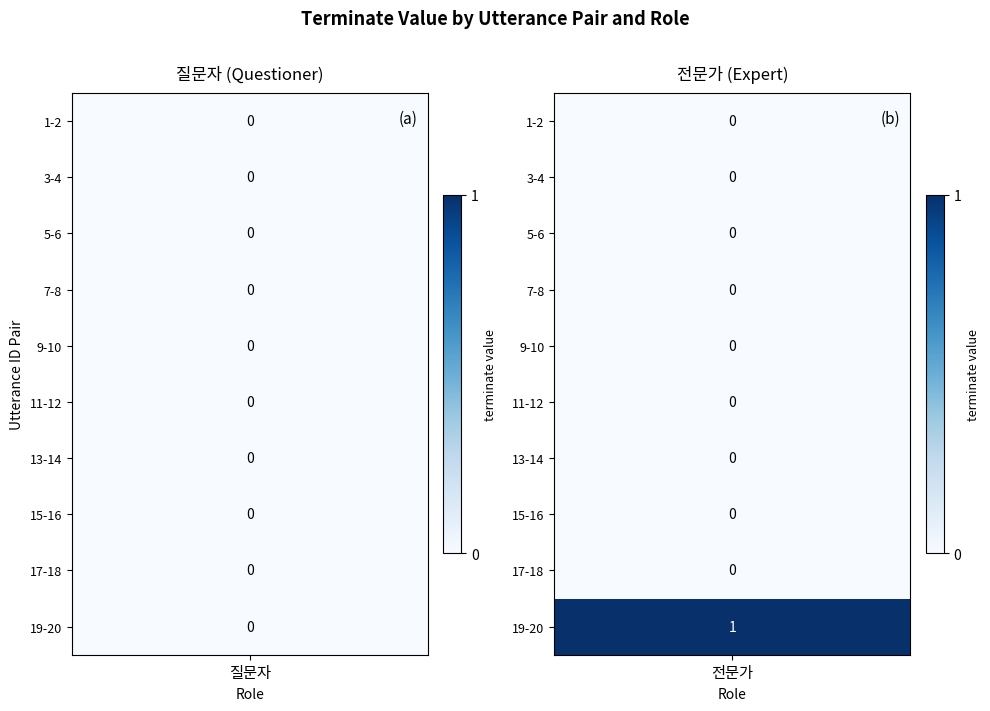

What is the highest value of the 전문가 series?

1